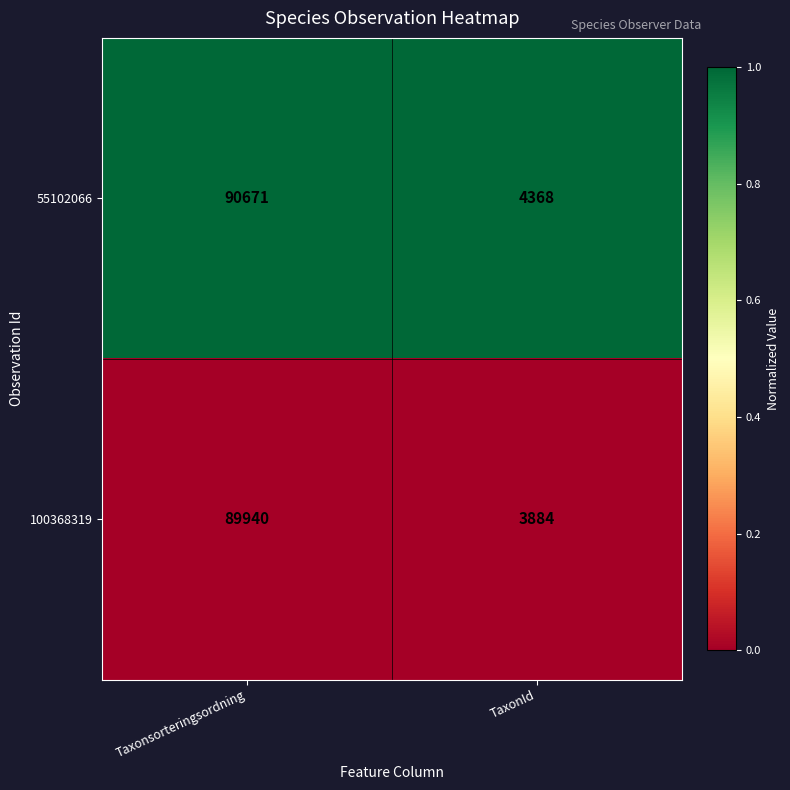

How many distinct data groups are displayed?

2